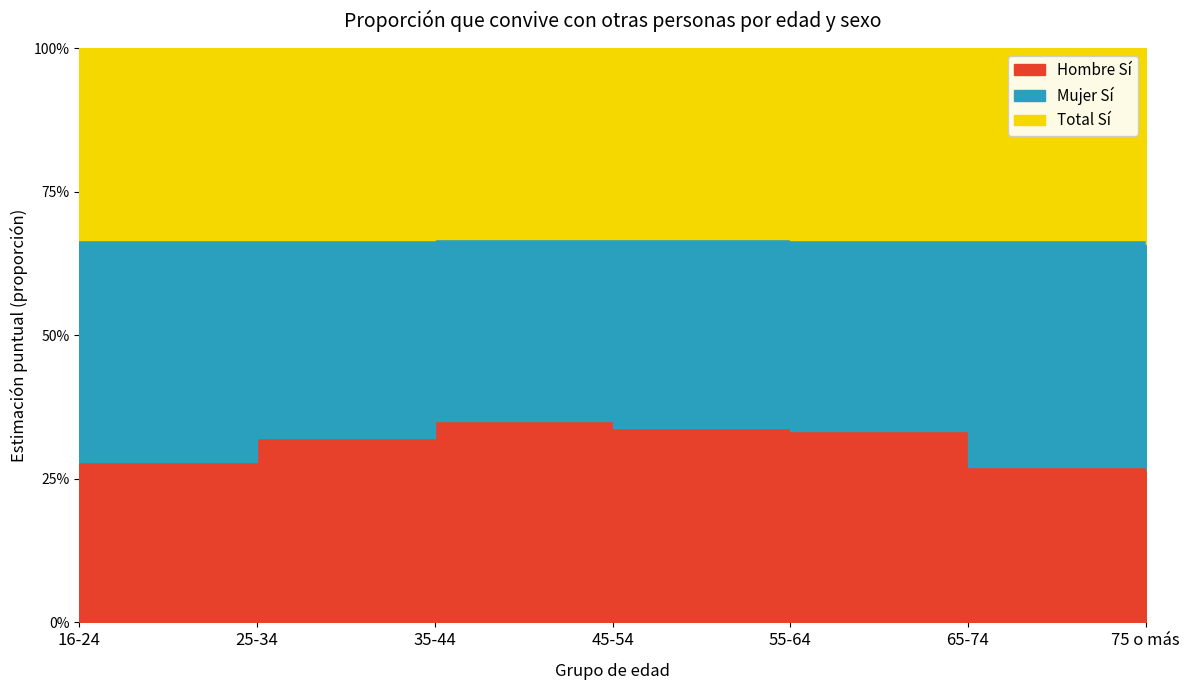

What is the value of the Hombre Sí point at the 7th from the left?

0.3